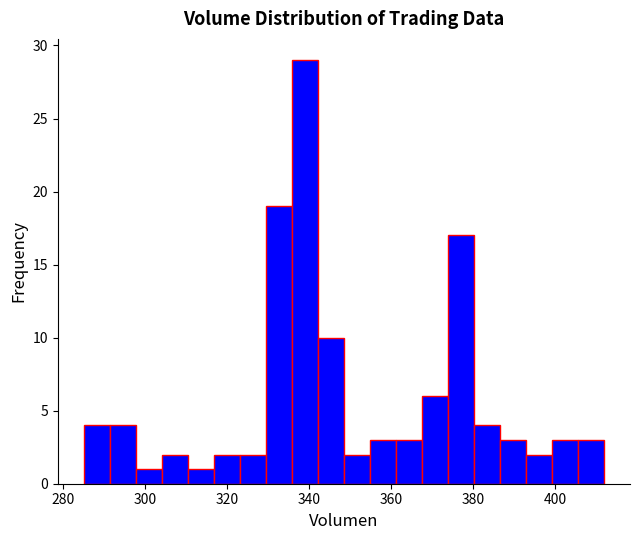

Read against the x-axis, roughly where is the centre of the tallest bar?

338